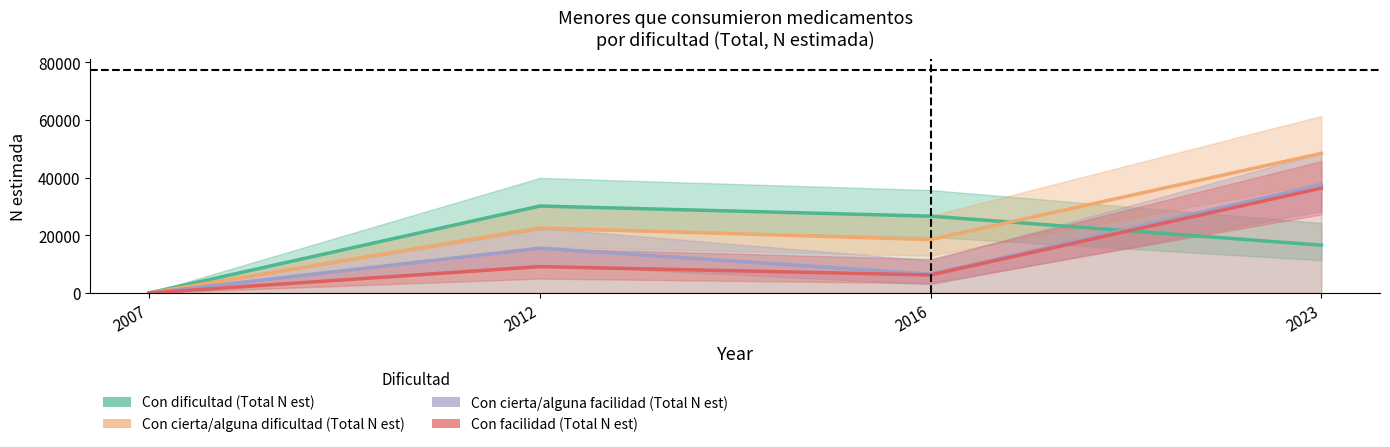

What is the difference between the Con dificultad (Total N est) values at 2007 and 2016?

26643